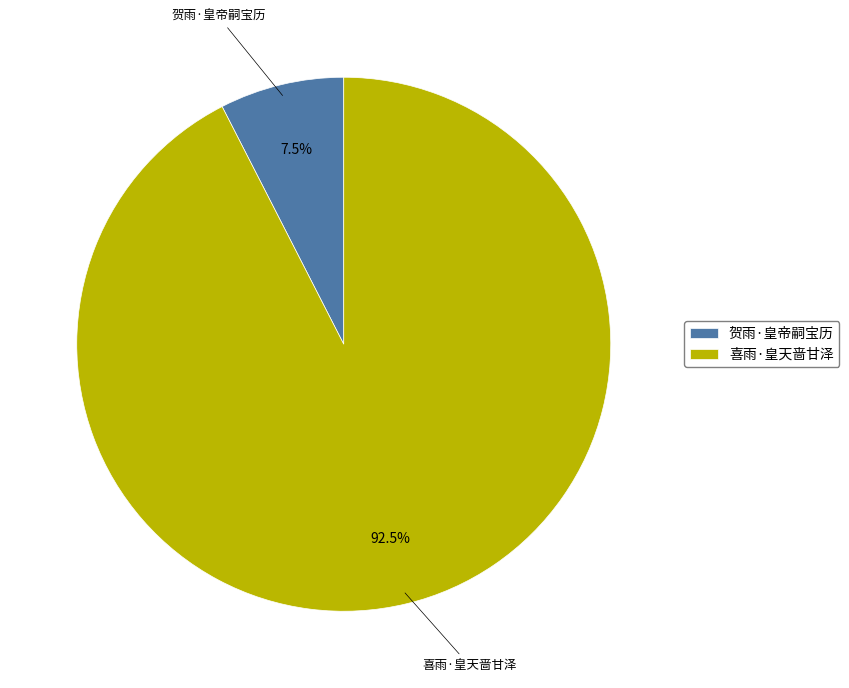

Is the sum of 贺雨·皇帝嗣宝历 and 喜雨·皇天啬甘泽 greater than half?

Yes